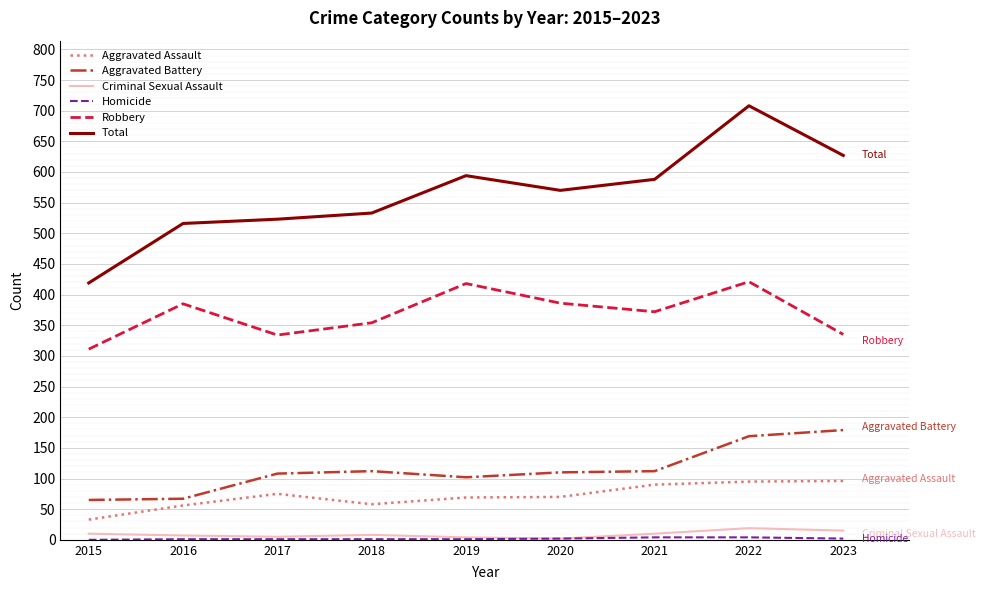

True or false: Criminal Sexual Assault has a value of 19 at 2022.

True